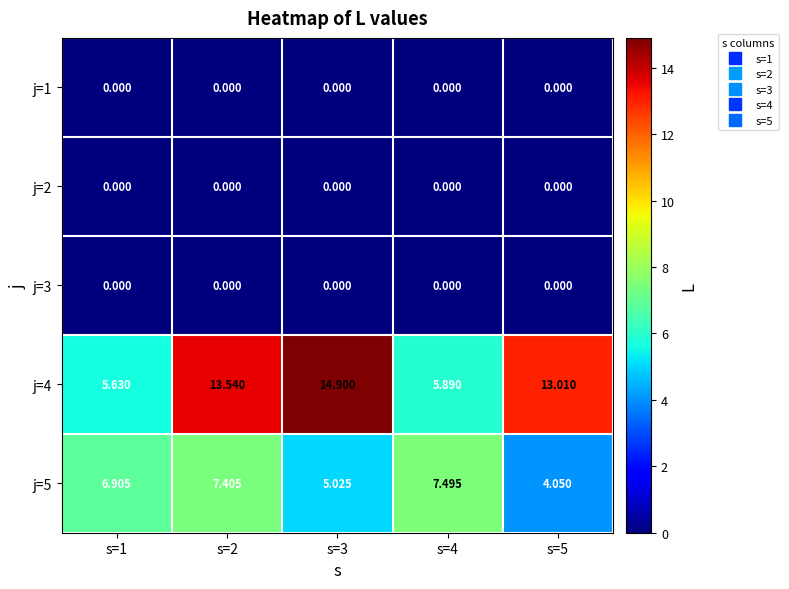

Is the value of j=2 at s=2 greater than the value of j=4 at s=2?

No